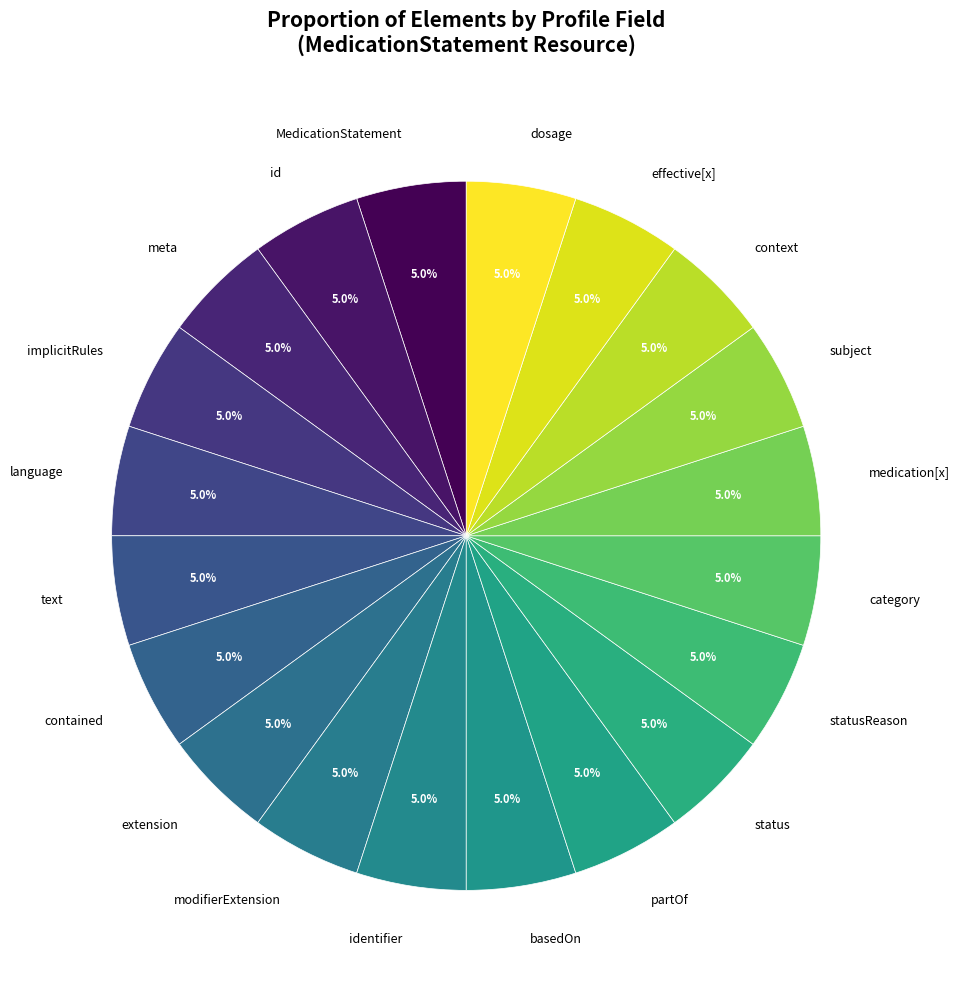

Approximately how many times larger is the value at modifierExtension compared to partOf?

1.0